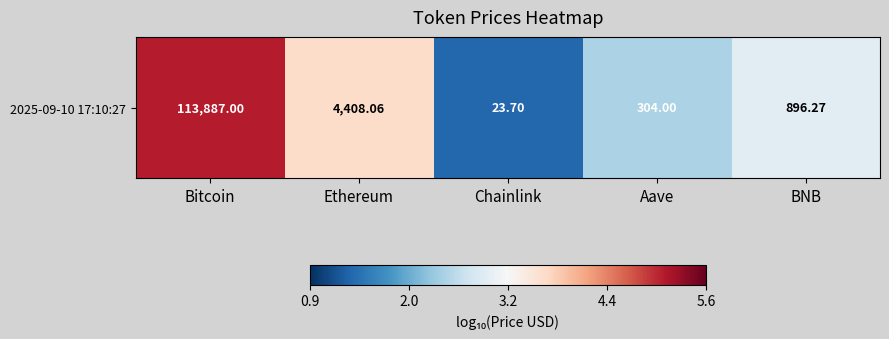

Between Ethereum and Chainlink, which is larger?

Ethereum